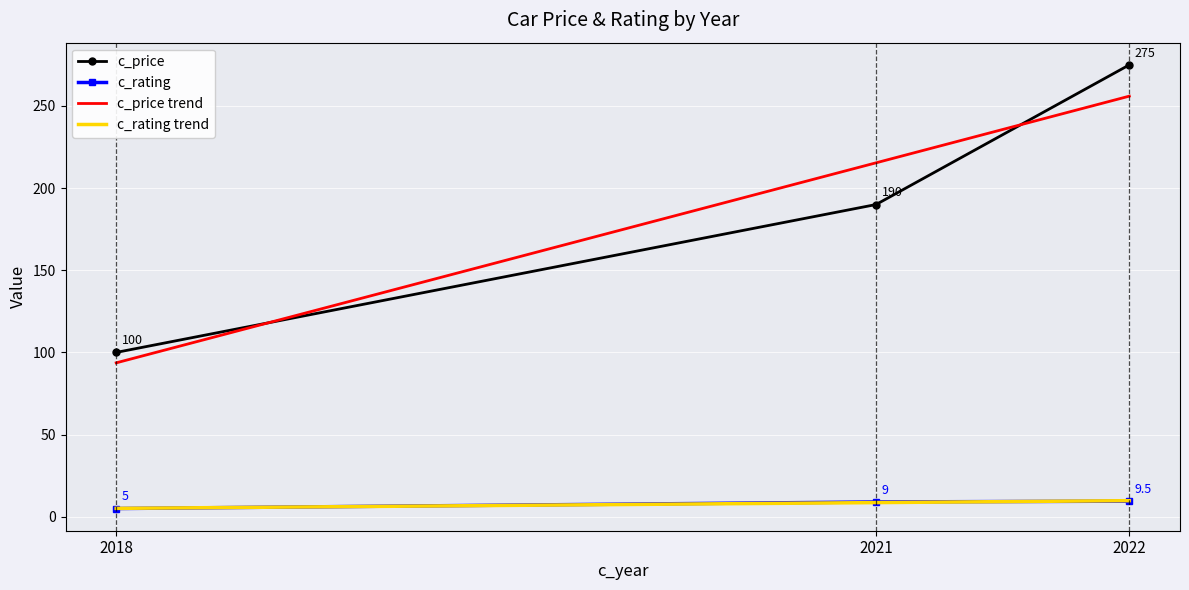

What is the total value across all series at 2021?

423.0